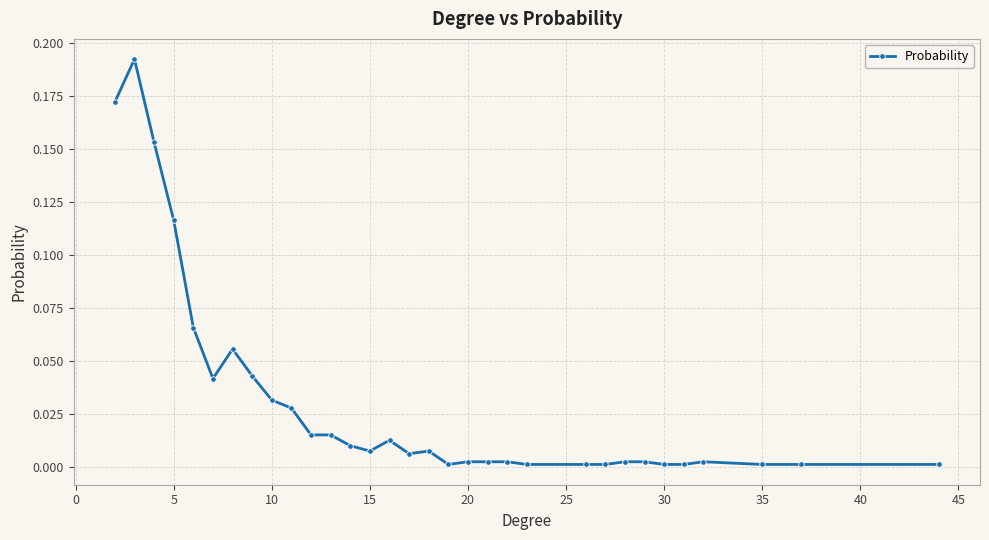

What is the sum of all values?

1.0